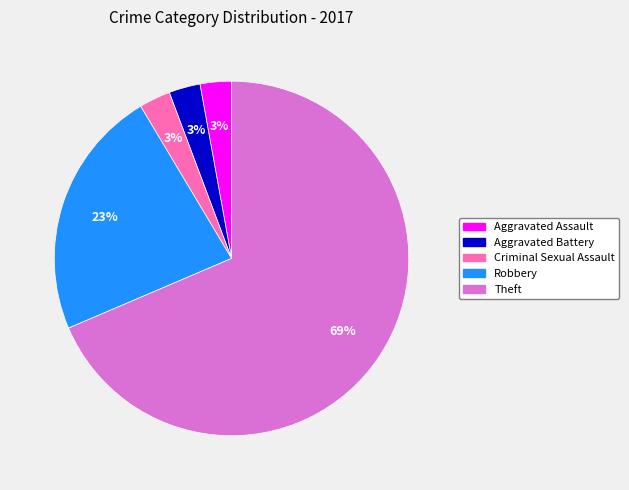

True or false: Theft accounts for 69% of the total.

True